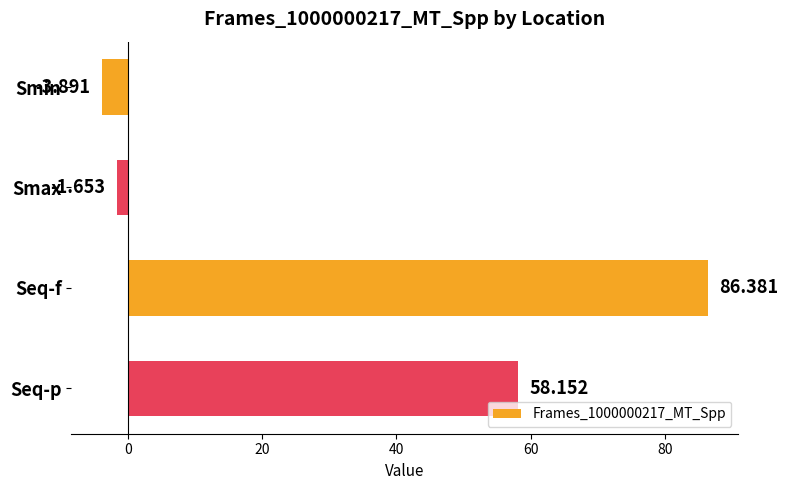

At which category does the chart reach its peak across all series?

Seq-f